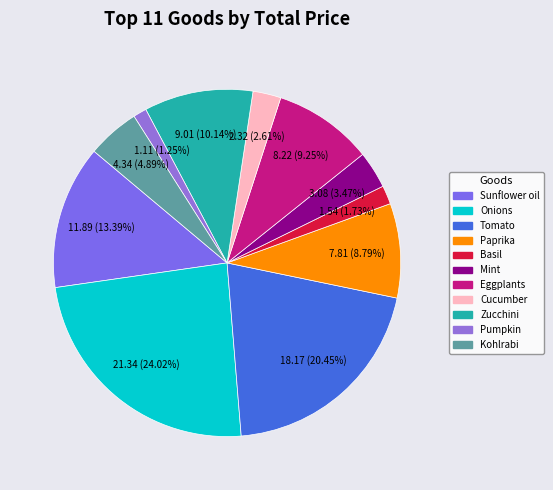

Is Zucchini the majority of the pie?

No